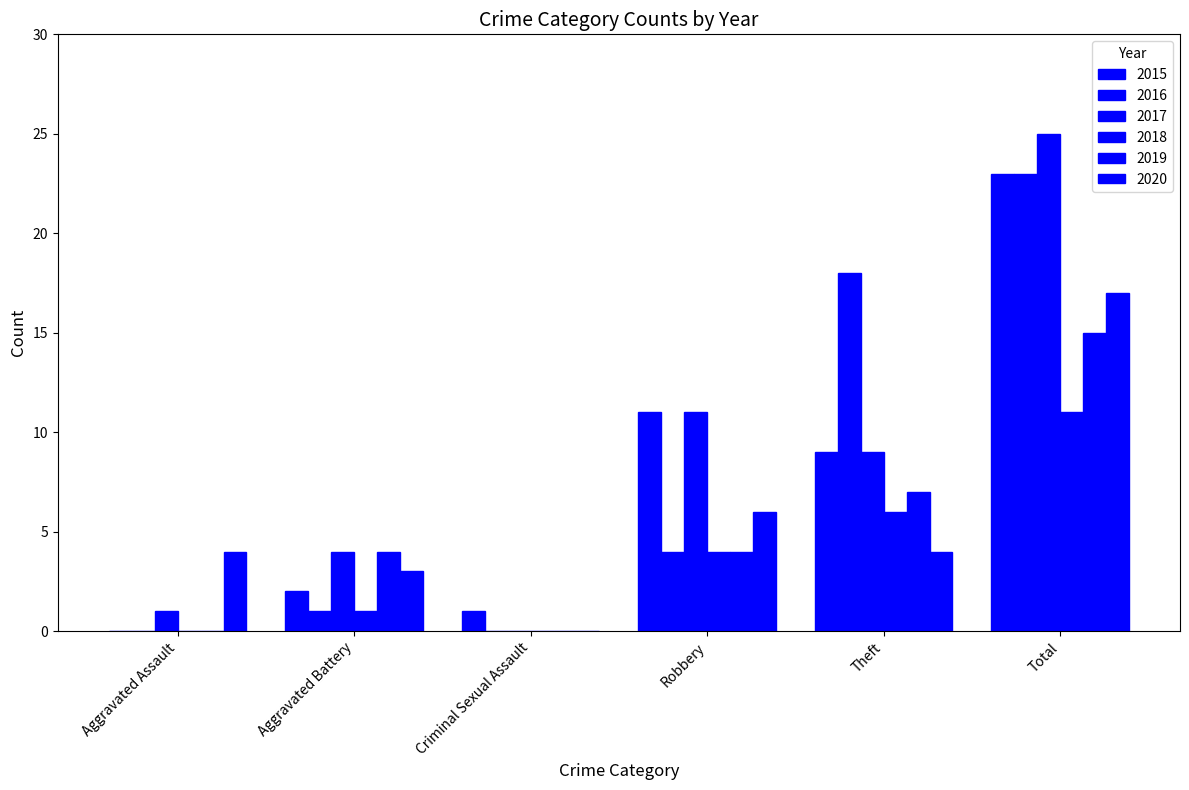

What is the difference between the maximum and second lowest values in the 2018 series?

11